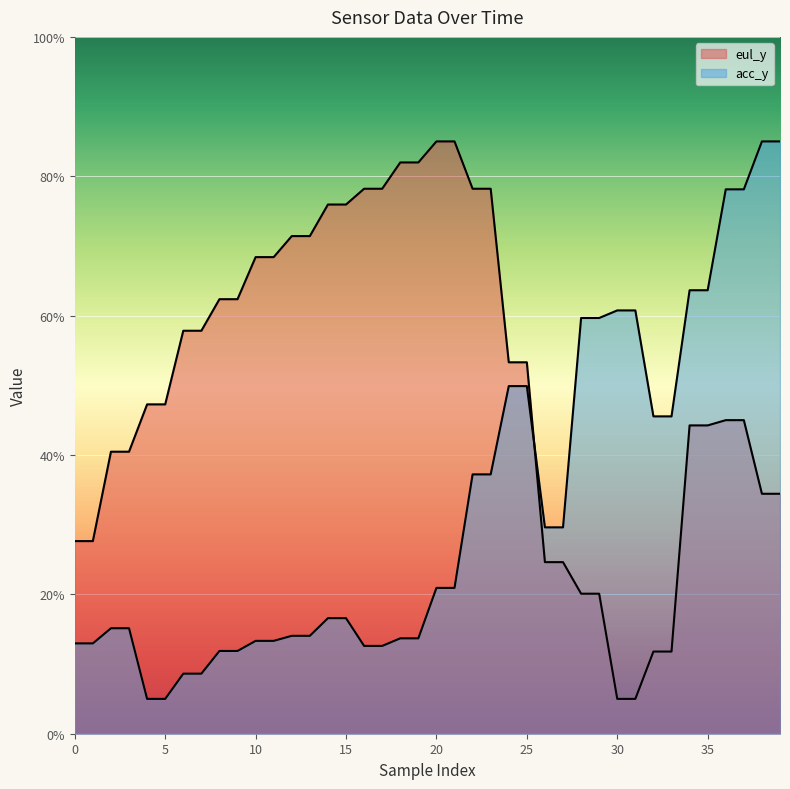

Between 17 and 35, which series saw the biggest shift?

acc_y